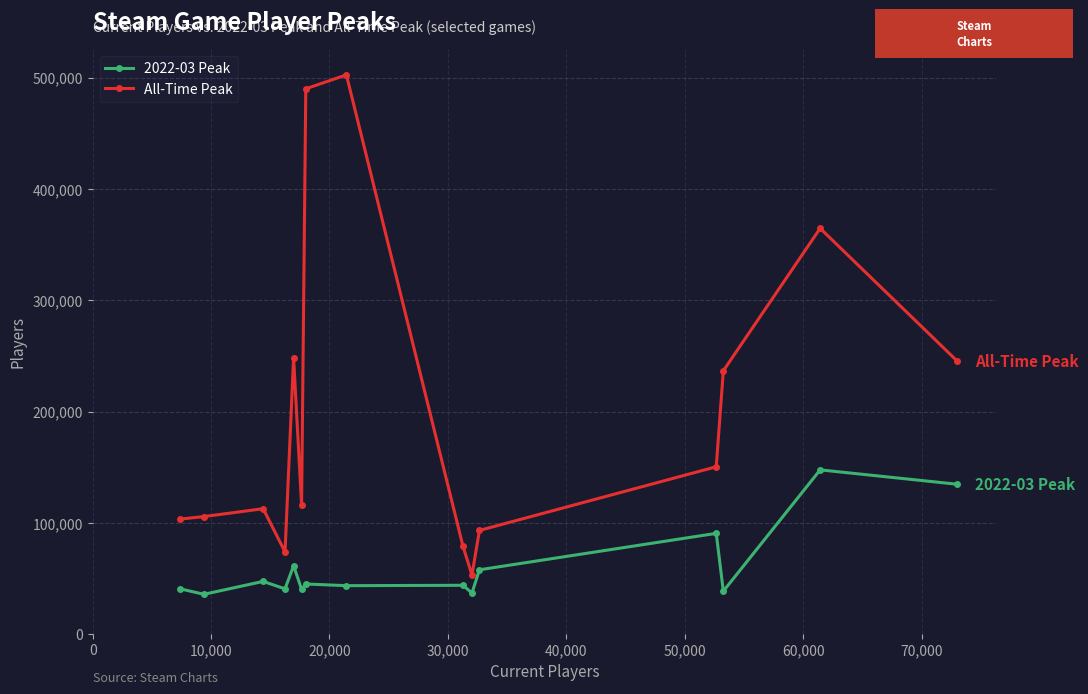

What is the lowest value of the All-Time Peak series?

53102